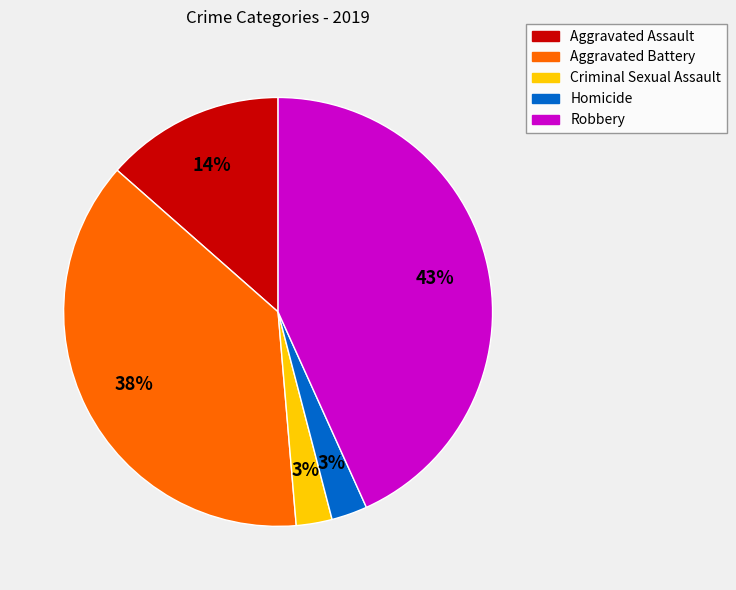

To the nearest percent, what is the average slice percentage?

20%